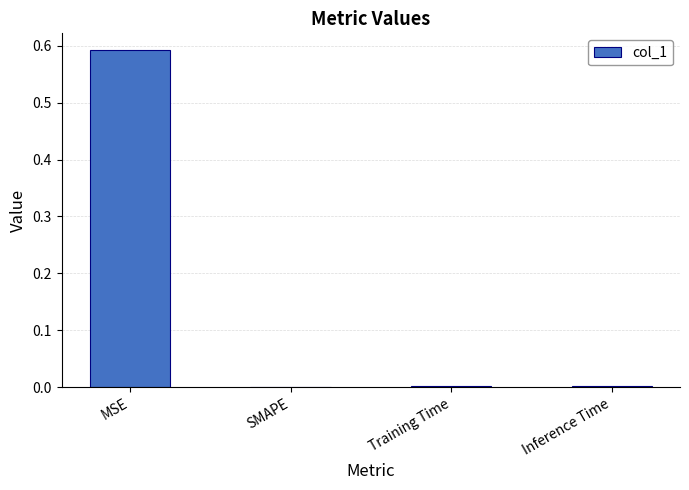

The chart shows a value of 0.0 at SMAPE. True or false?

True